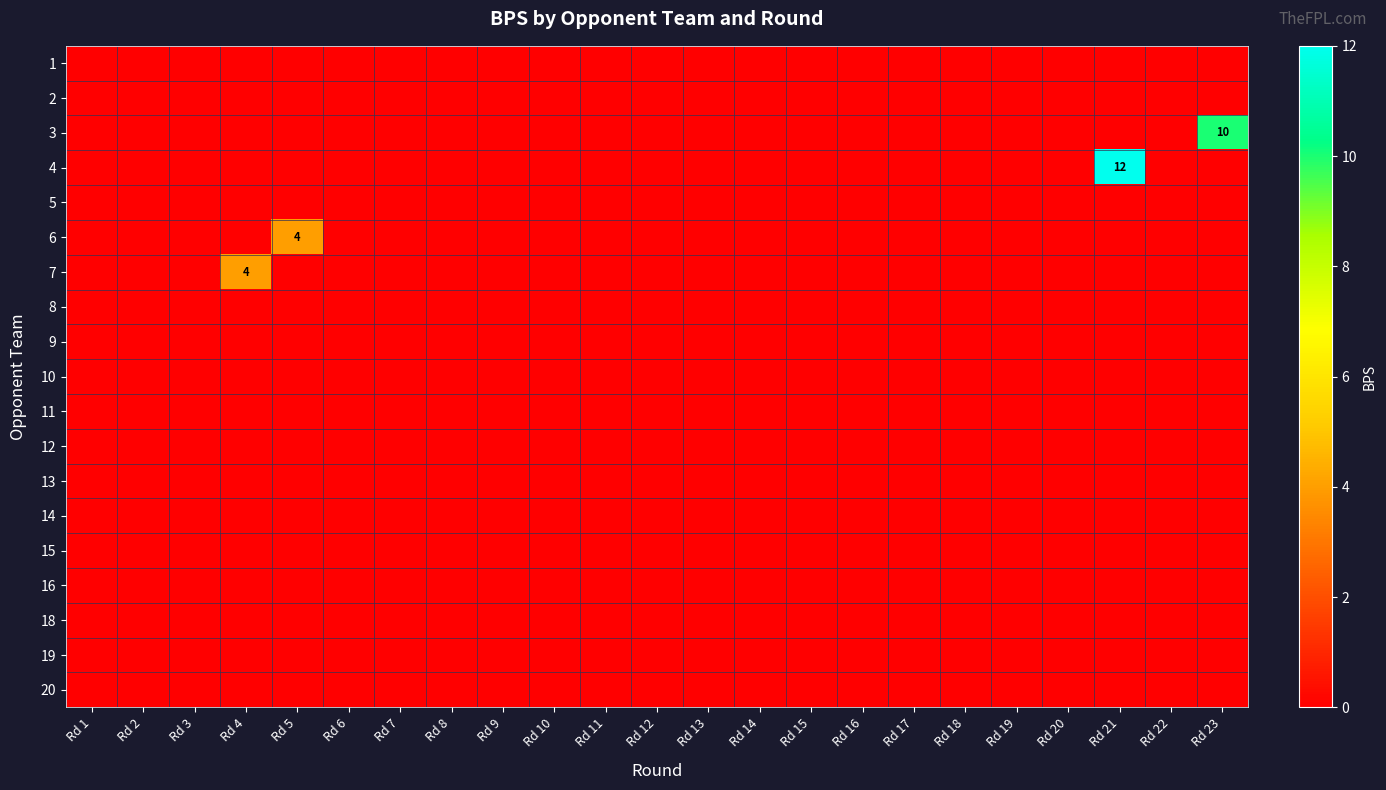

Between Rd 8 and Rd 14, which is larger?

Rd 8